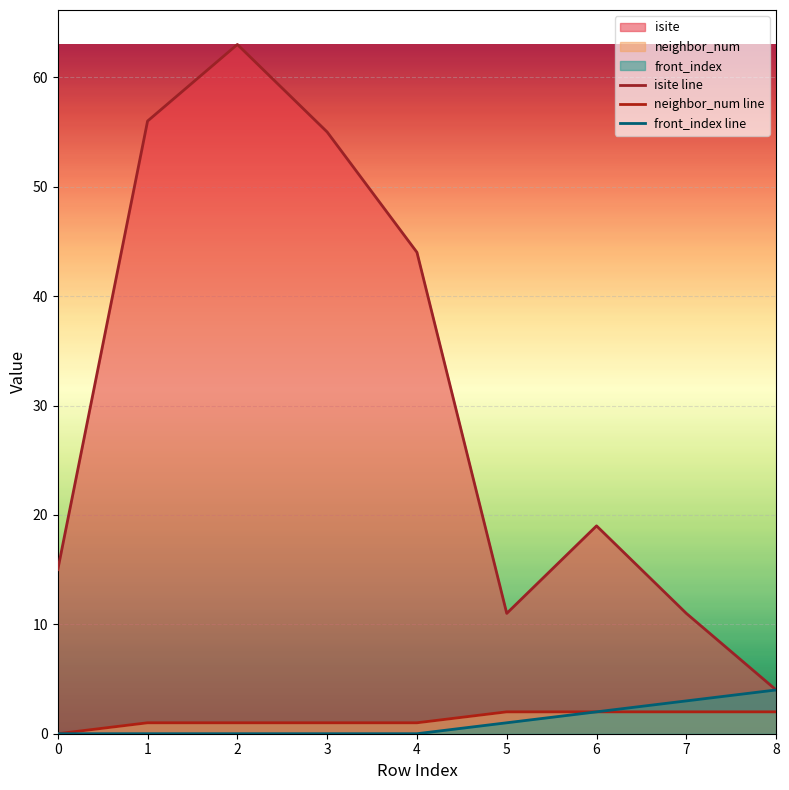

The front_index line series shows 0 at 2. True or false?

True